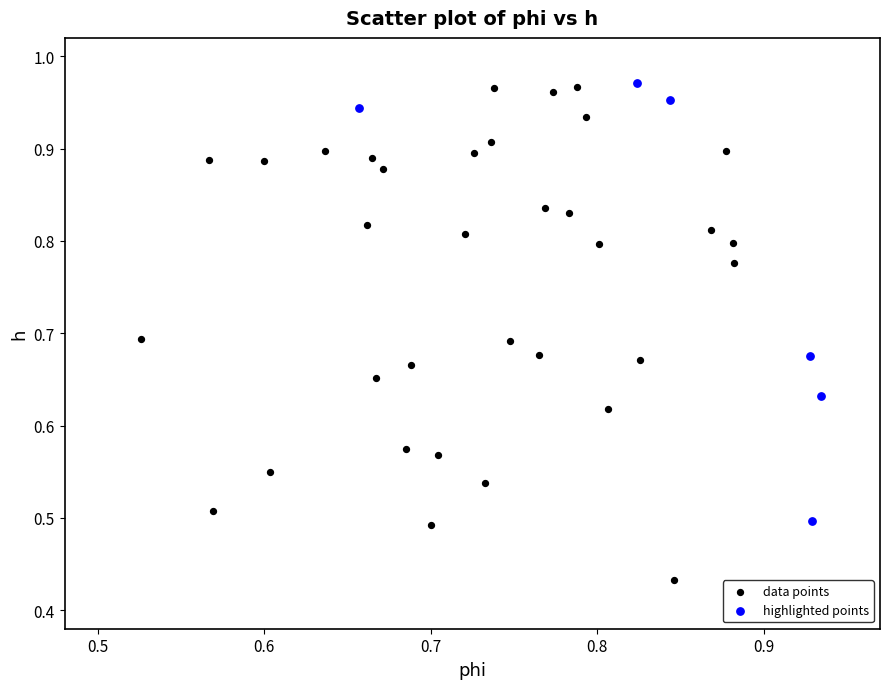

What are all the series names shown in the legend?

data points, highlighted points